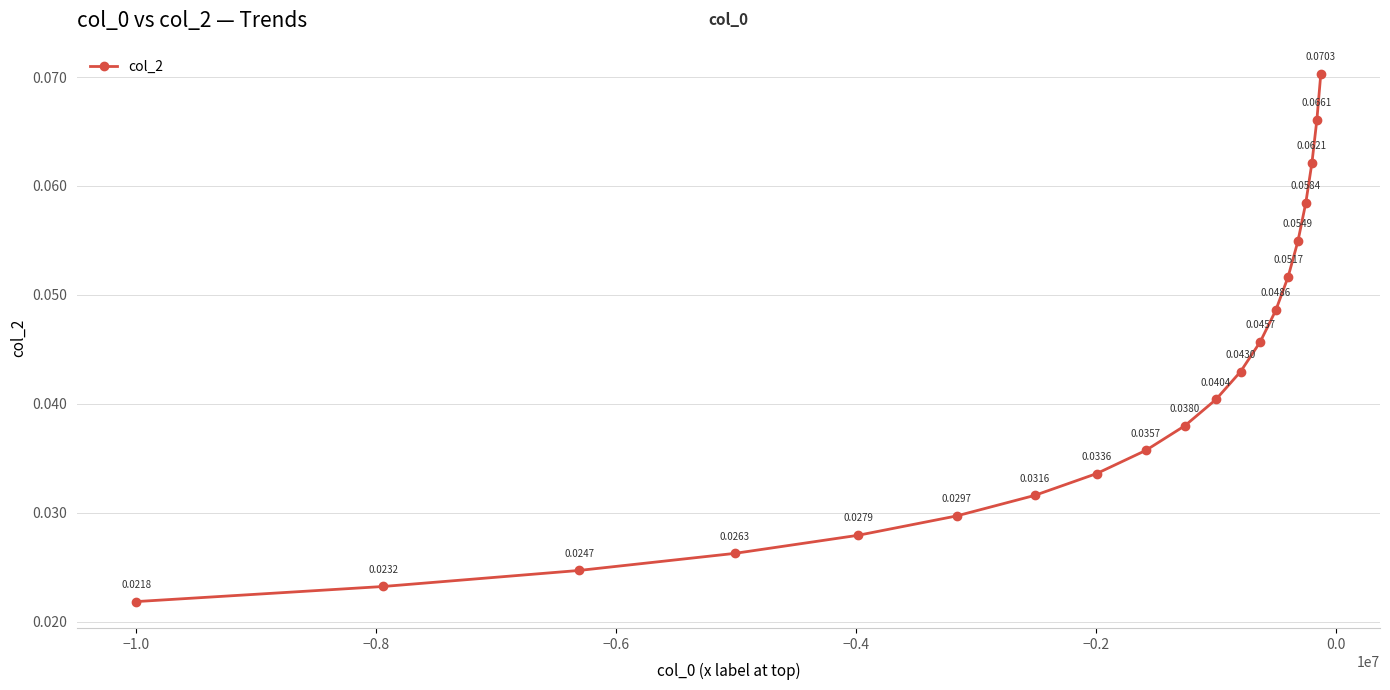

Is this an area chart (filled region under the line)?

No